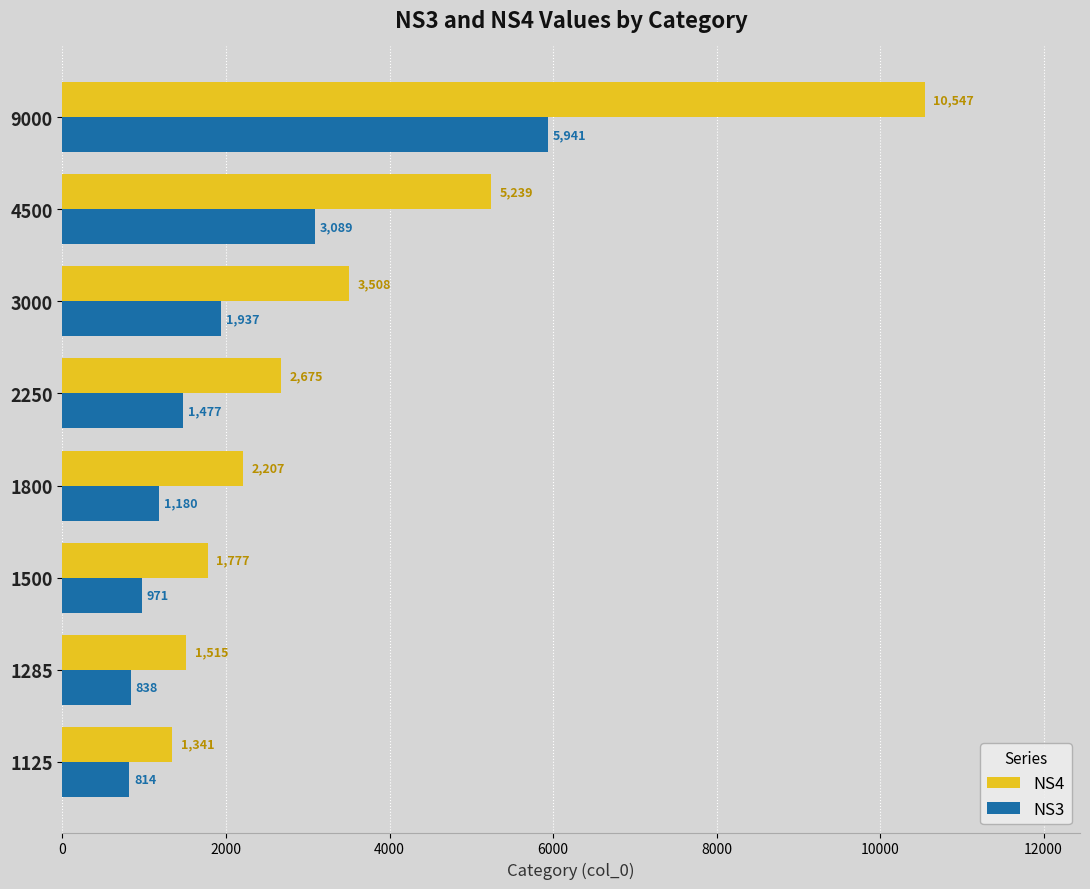

What is the sum of the NS4 values at 3000 and 1500?

5285